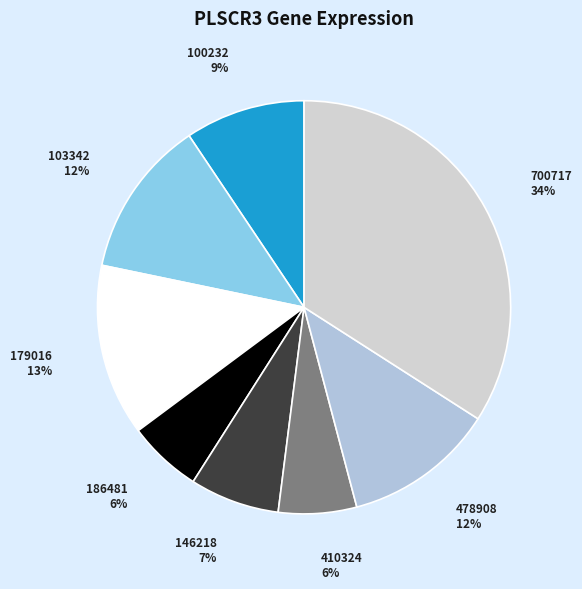

Which slice is the largest?

700717